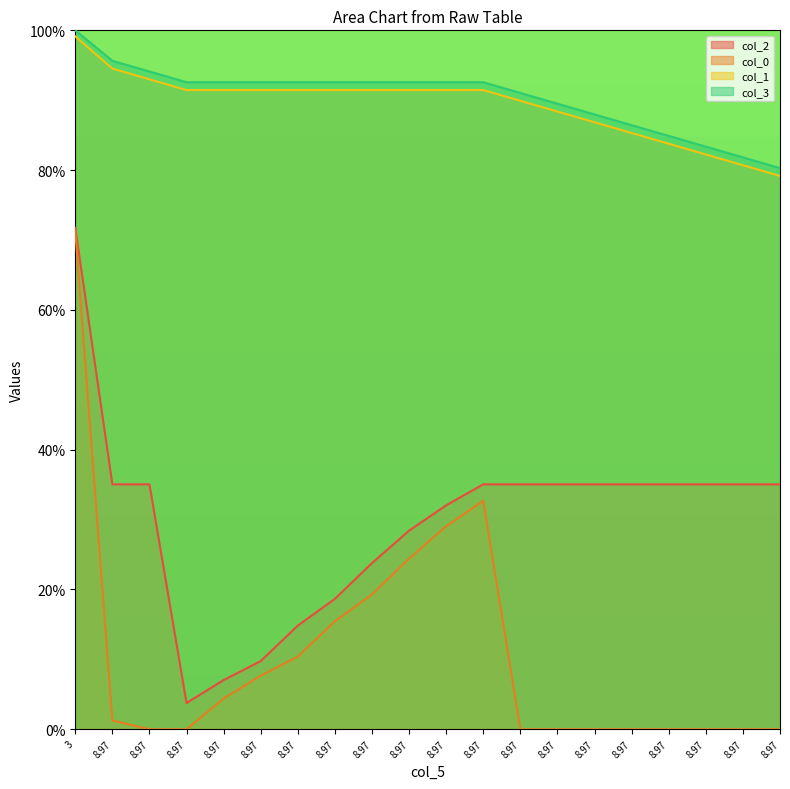

Which series has the widest spread of values?

col_0